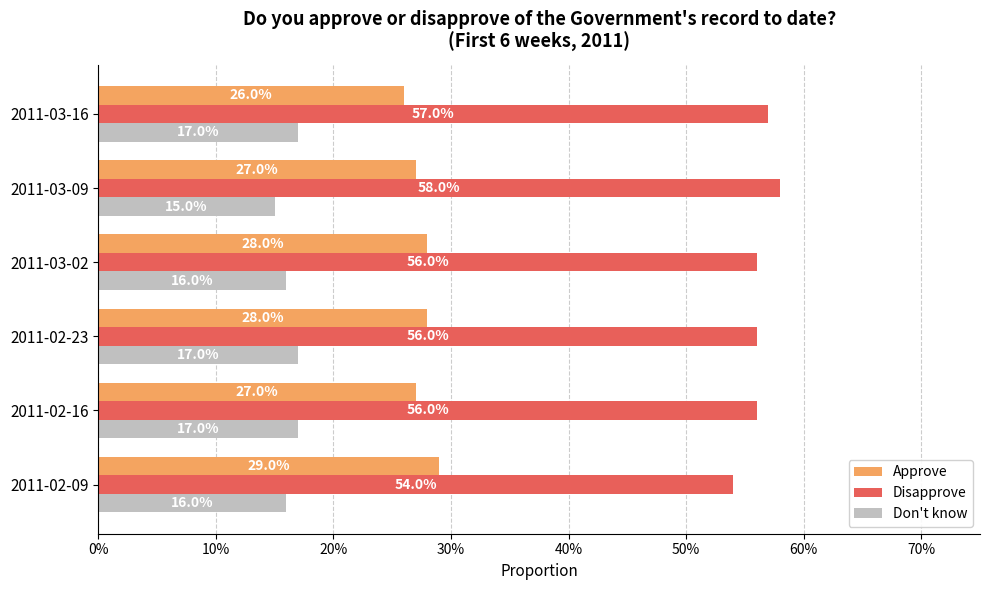

What are all the series names shown in the legend?

Approve, Disapprove, Don't know